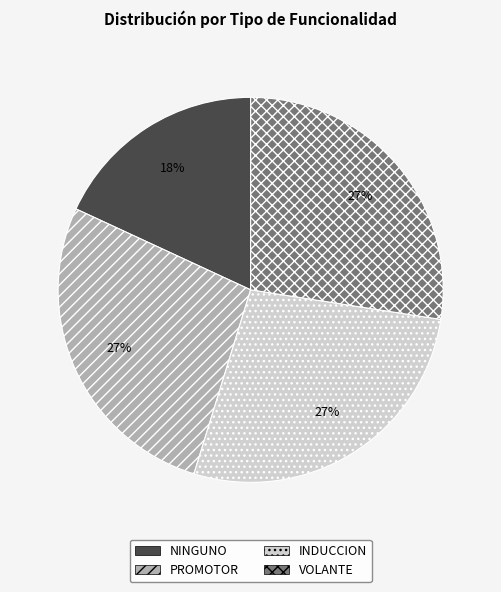

What is the ratio of the value at PROMOTOR to the value at VOLANTE?

1.0